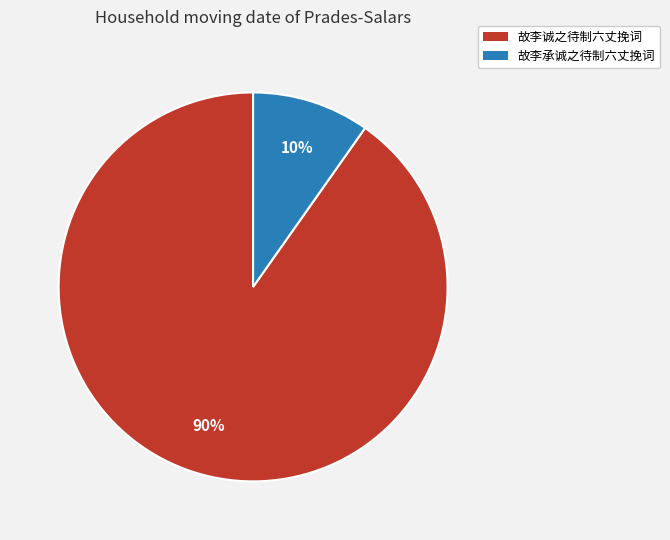

Is there a majority slice in this chart?

Yes